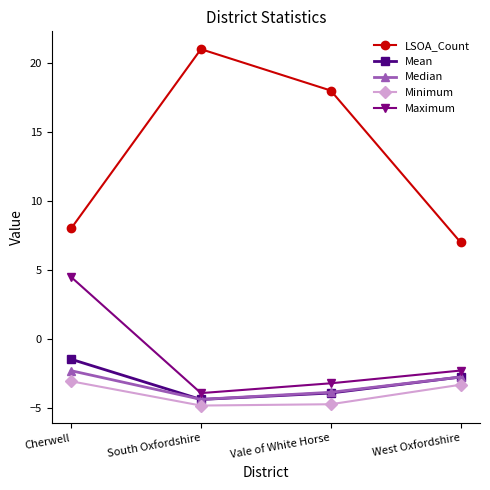

What position from the left is Cherwell?

1